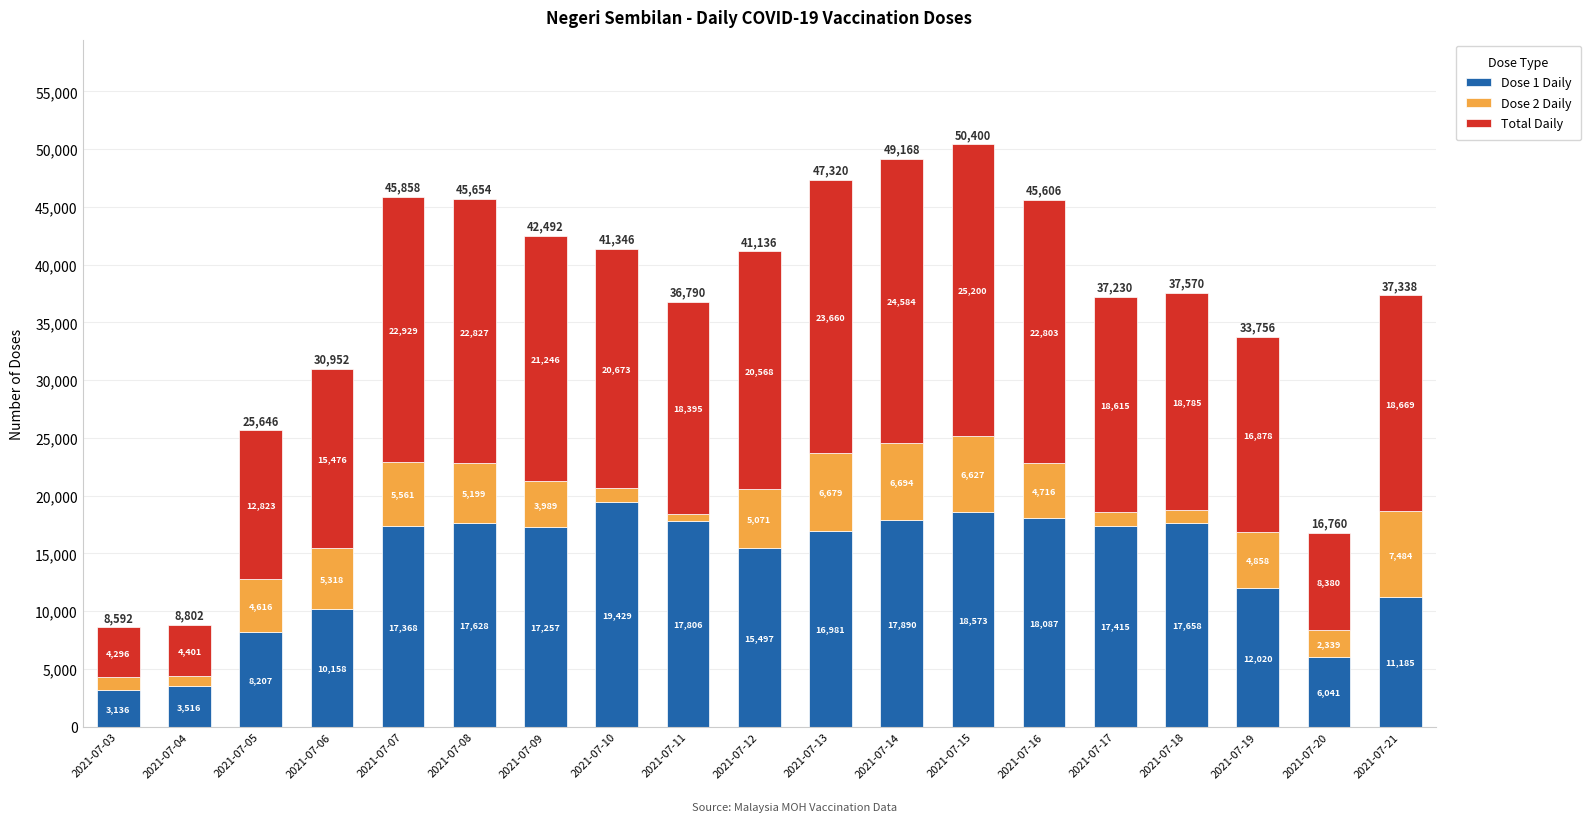

At which category is the sum across all series the highest?

2021-07-15